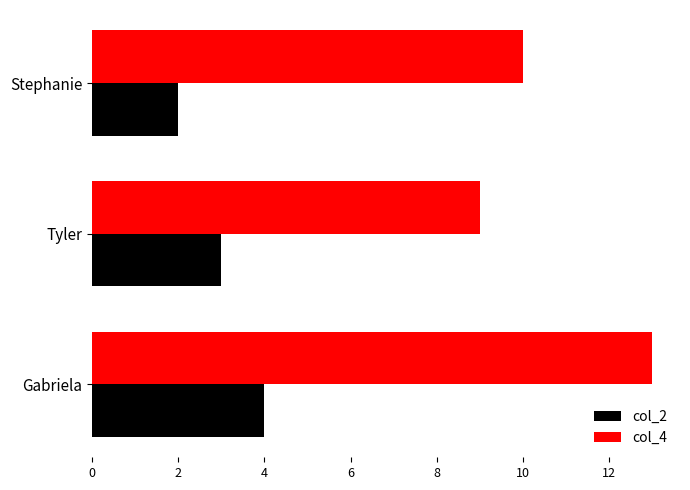

Which category has the lowest value in the col_4 series?

Tyler